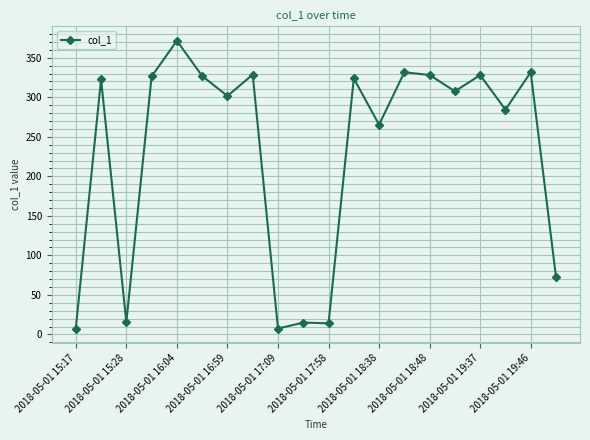

What is the difference between the second highest and second lowest values?

324.1